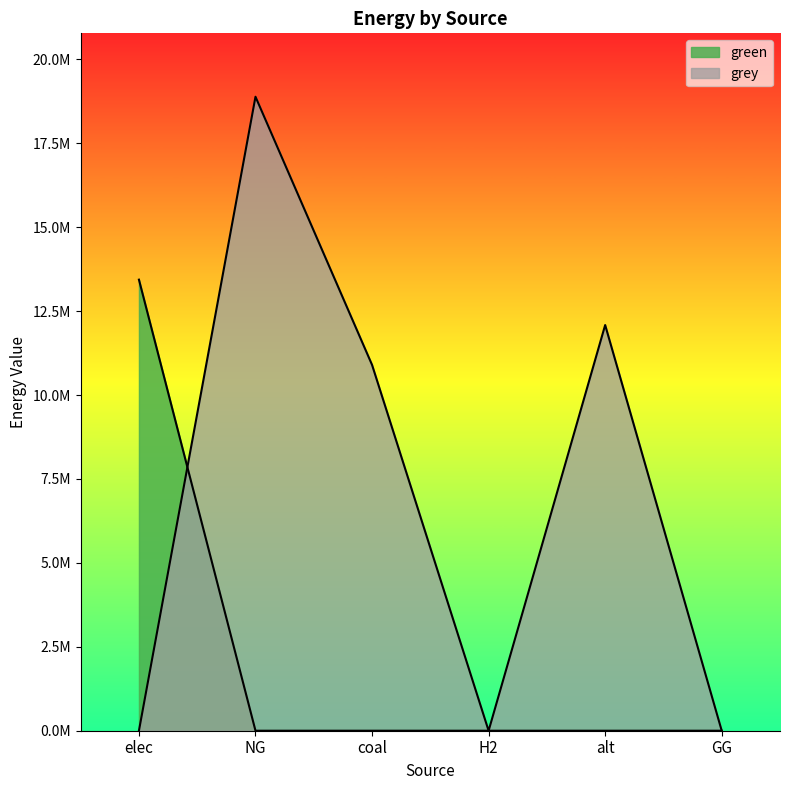

At how many categories does at least one series exceed 431403?

4